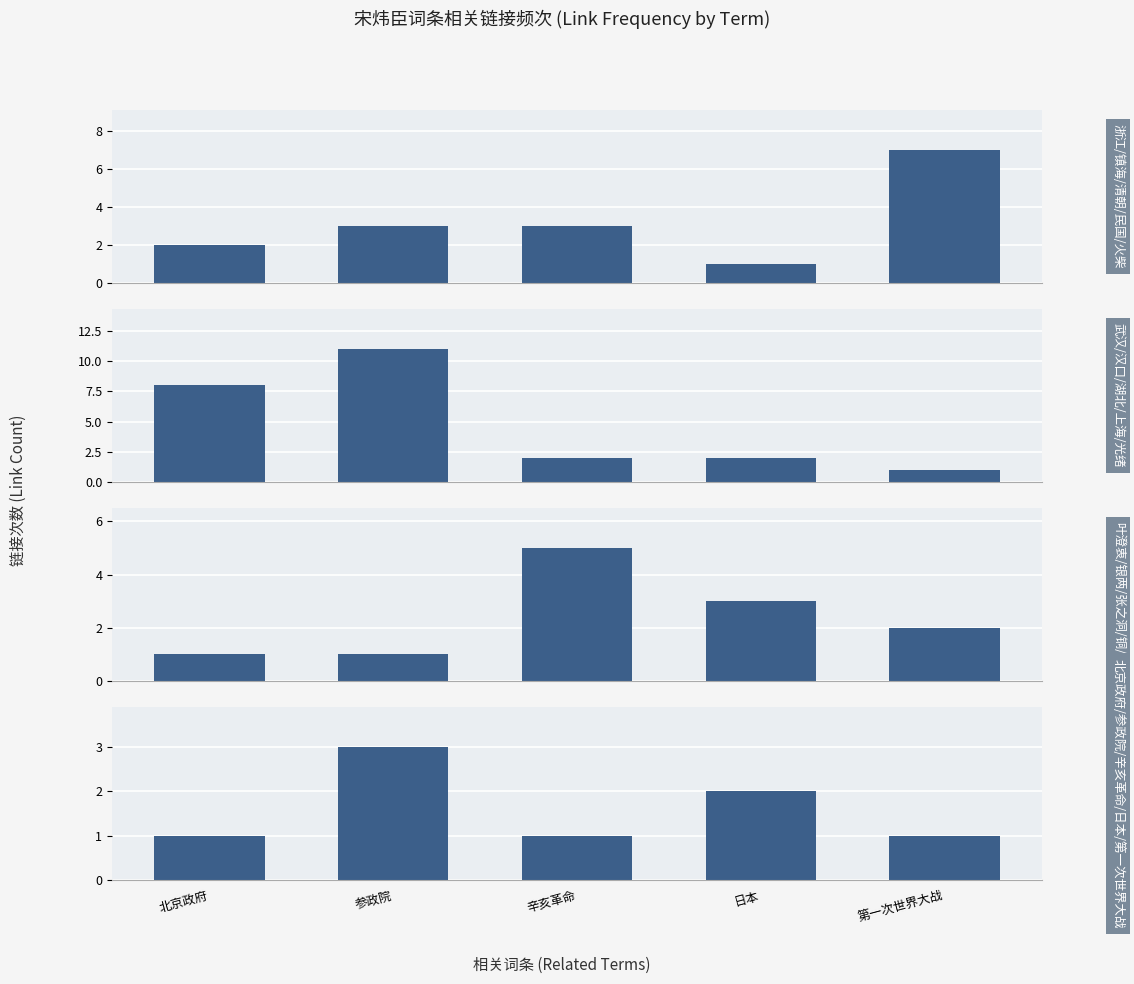

Reading right to left, list all the values displayed in this chart.

group1: 第一次世界大战=7	日本=1	辛亥革命=3	参政院=3	北京政府=2
group2: 第一次世界大战=1	日本=2	辛亥革命=2	参政院=11	北京政府=8
group3: 第一次世界大战=2	日本=3	辛亥革命=5	参政院=1	北京政府=1
group4: 第一次世界大战=1	日本=2	辛亥革命=1	参政院=3	北京政府=1